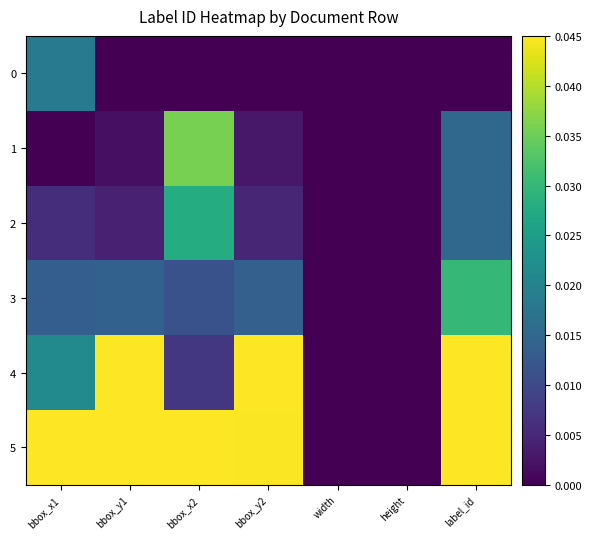

At which category does the chart reach its minimum across all series?

bbox_y1